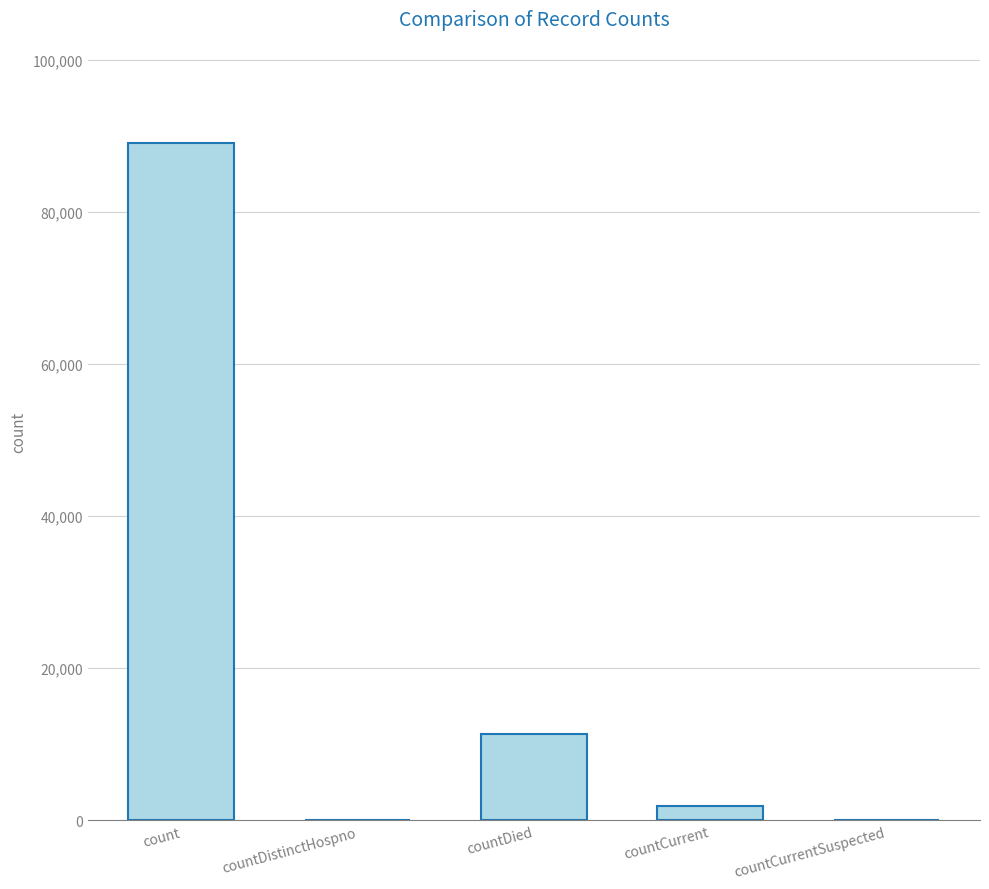

Between count and countDied, which is larger?

count